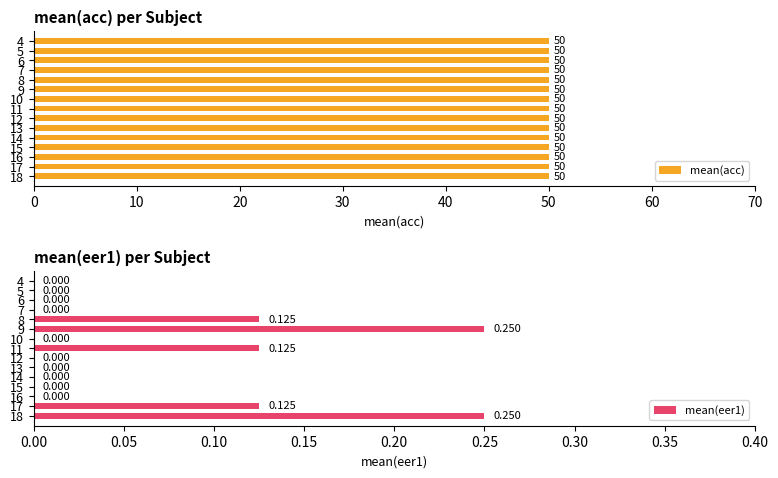

Does the chart contain any negative values?

No